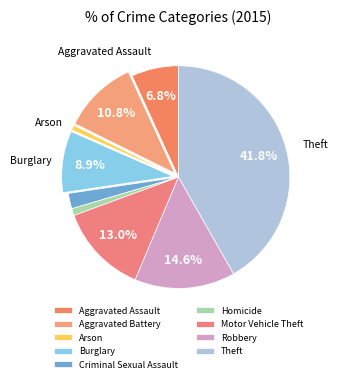

How many segments does this pie chart have?

9